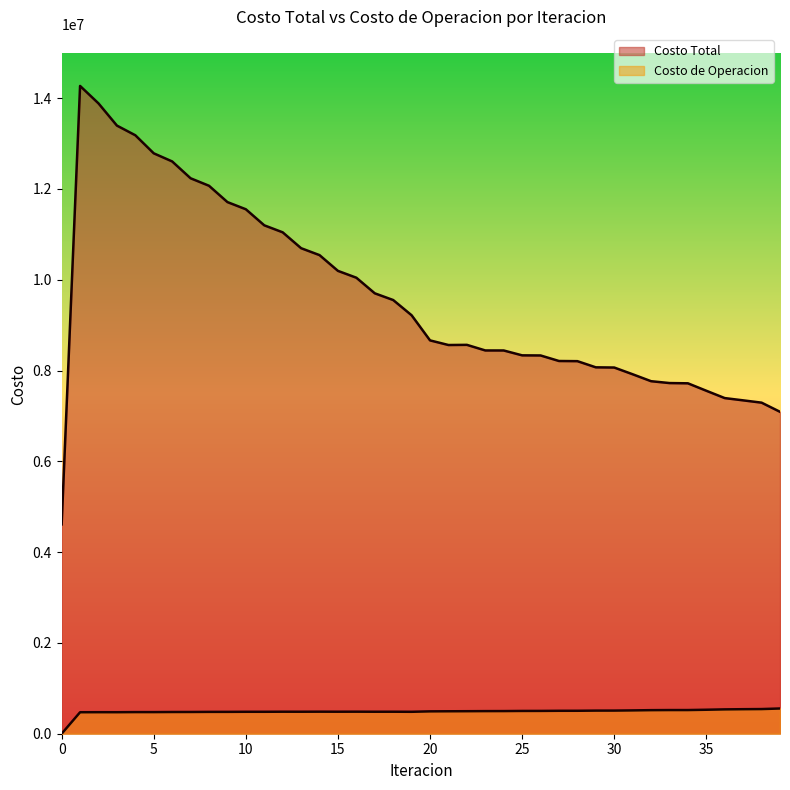

What is the value of the Costo de Operacion point at the 30th from the left?

509020.8